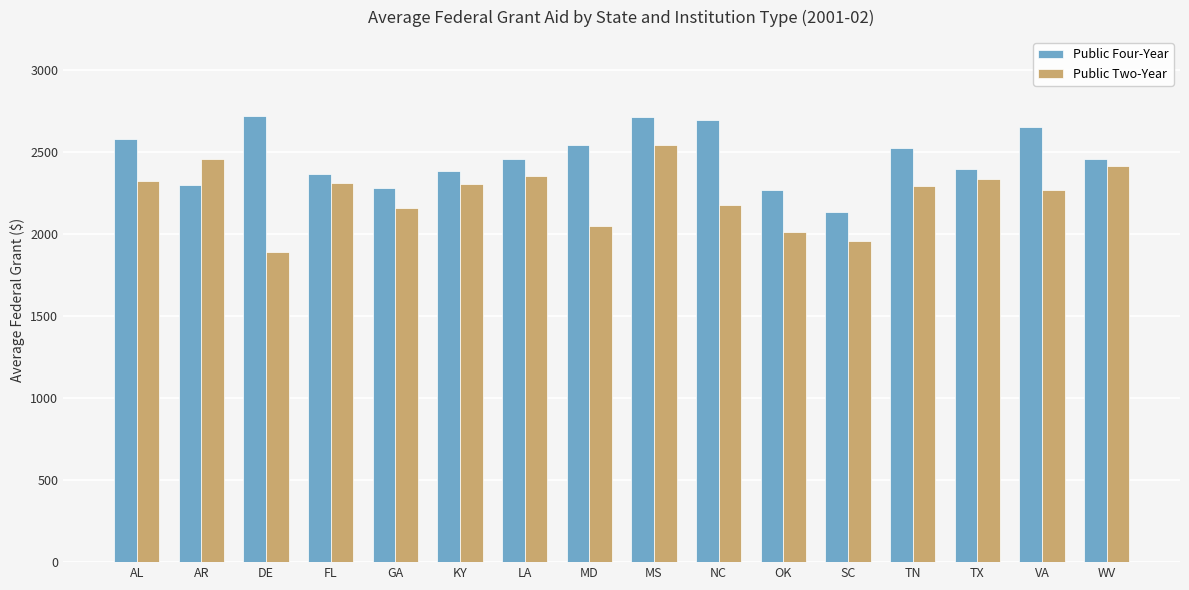

What is the difference between the highest and lowest values at TN?

227